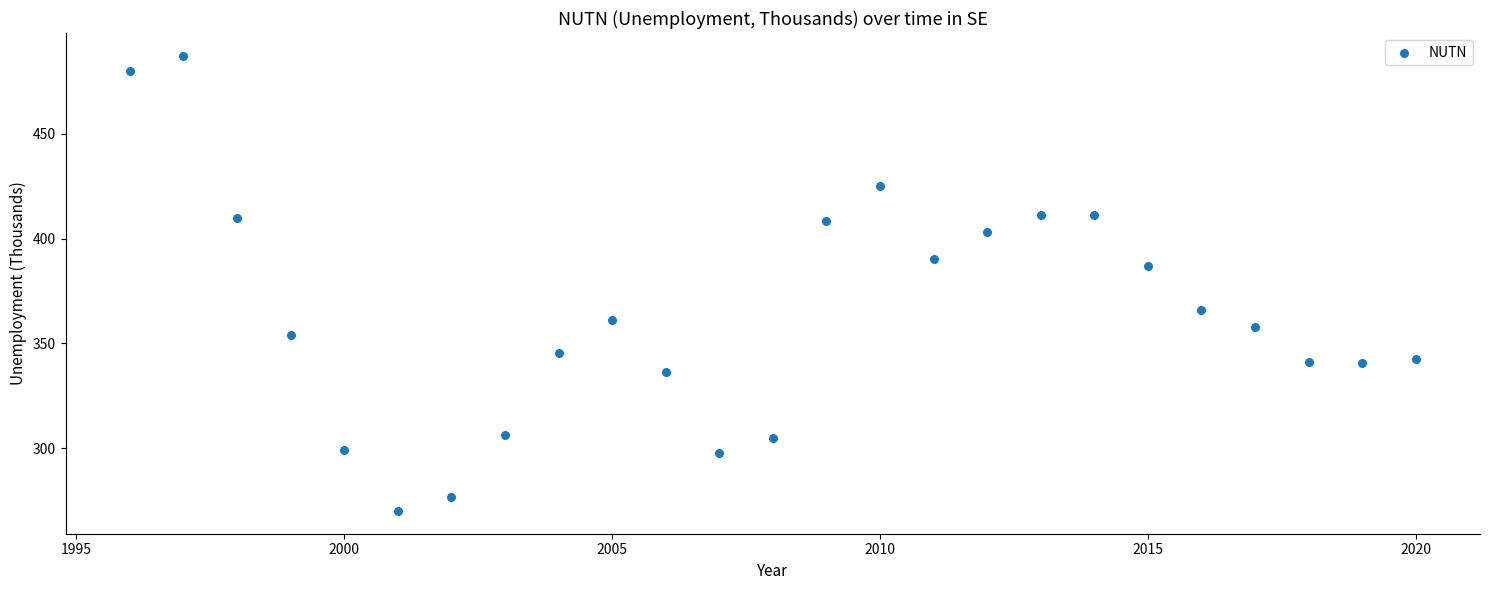

What Y value in the scatter plot is closest to 378?

387.0